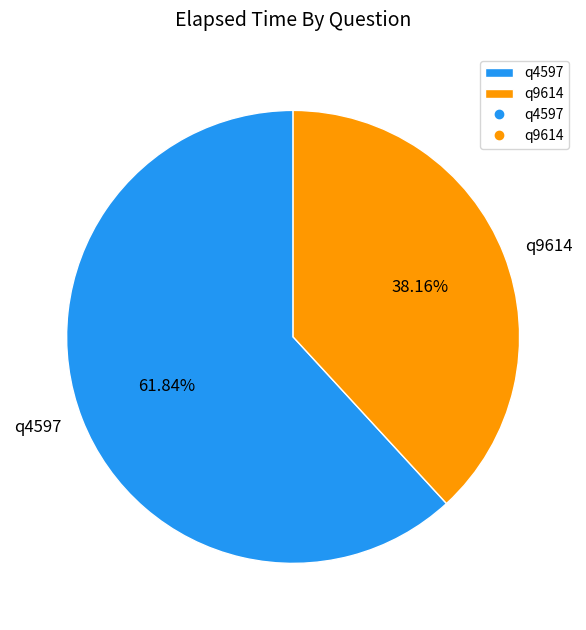

What percentage do q9614 and q4597 together represent?

100.0%